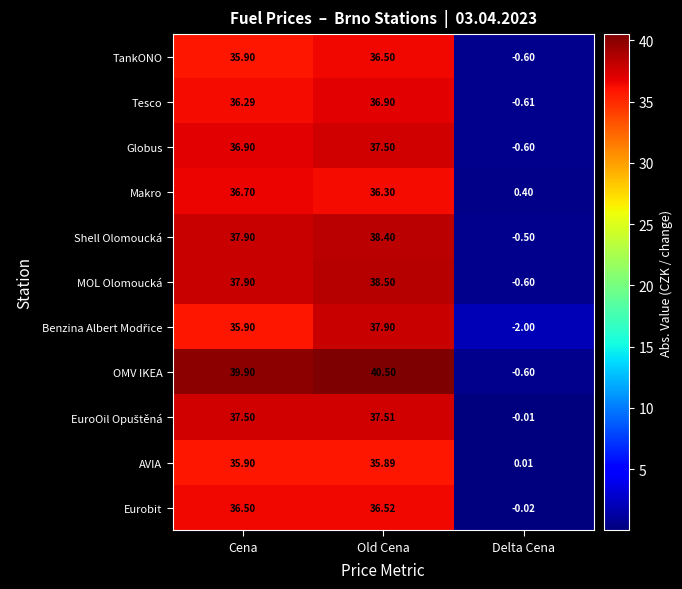

At how many categories does at least one series exceed 32?

2